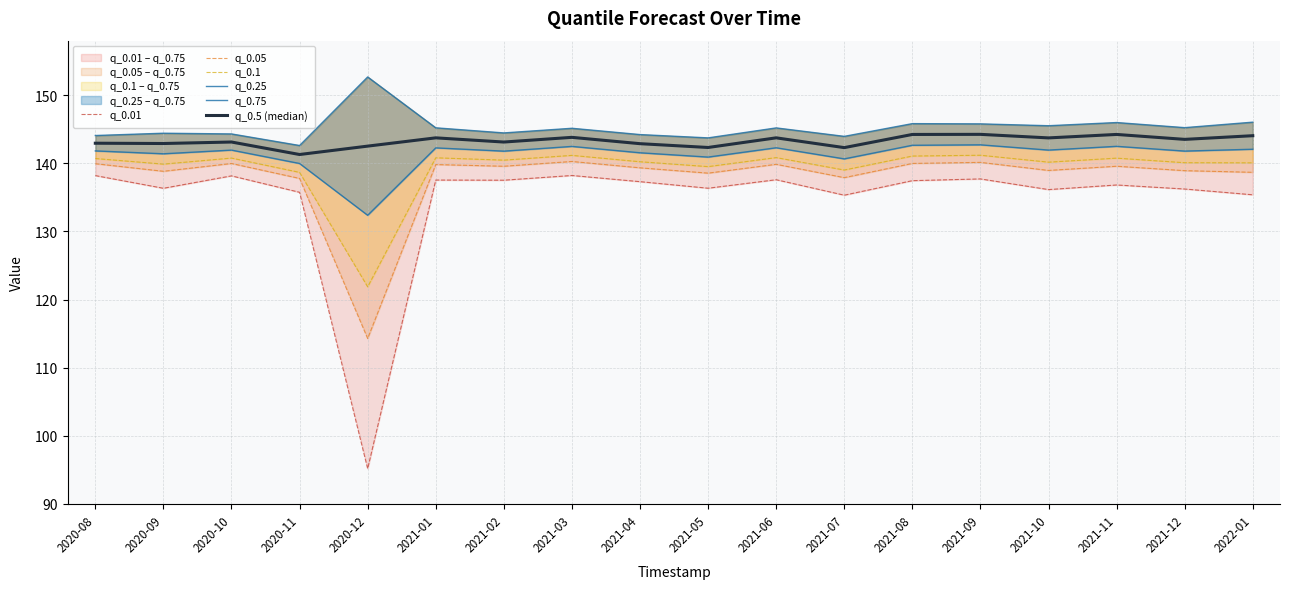

At which label does q_0.5 (median) reach its minimum?

2020-11